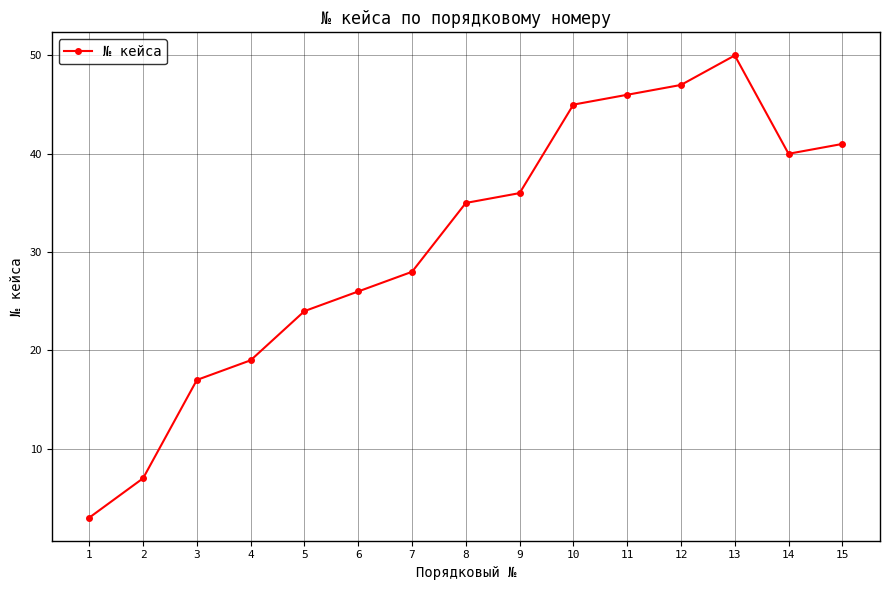

How many interior local peaks (higher than both neighbors) does the data have?

1